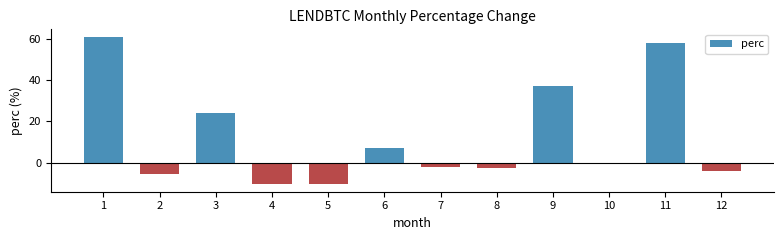

How many distinct data groups are displayed?

1